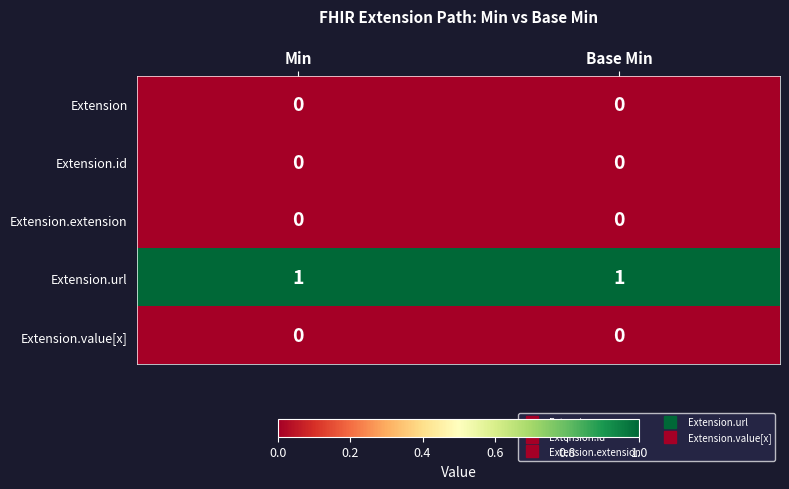

Which series has the largest total across all categories?

Extension.url